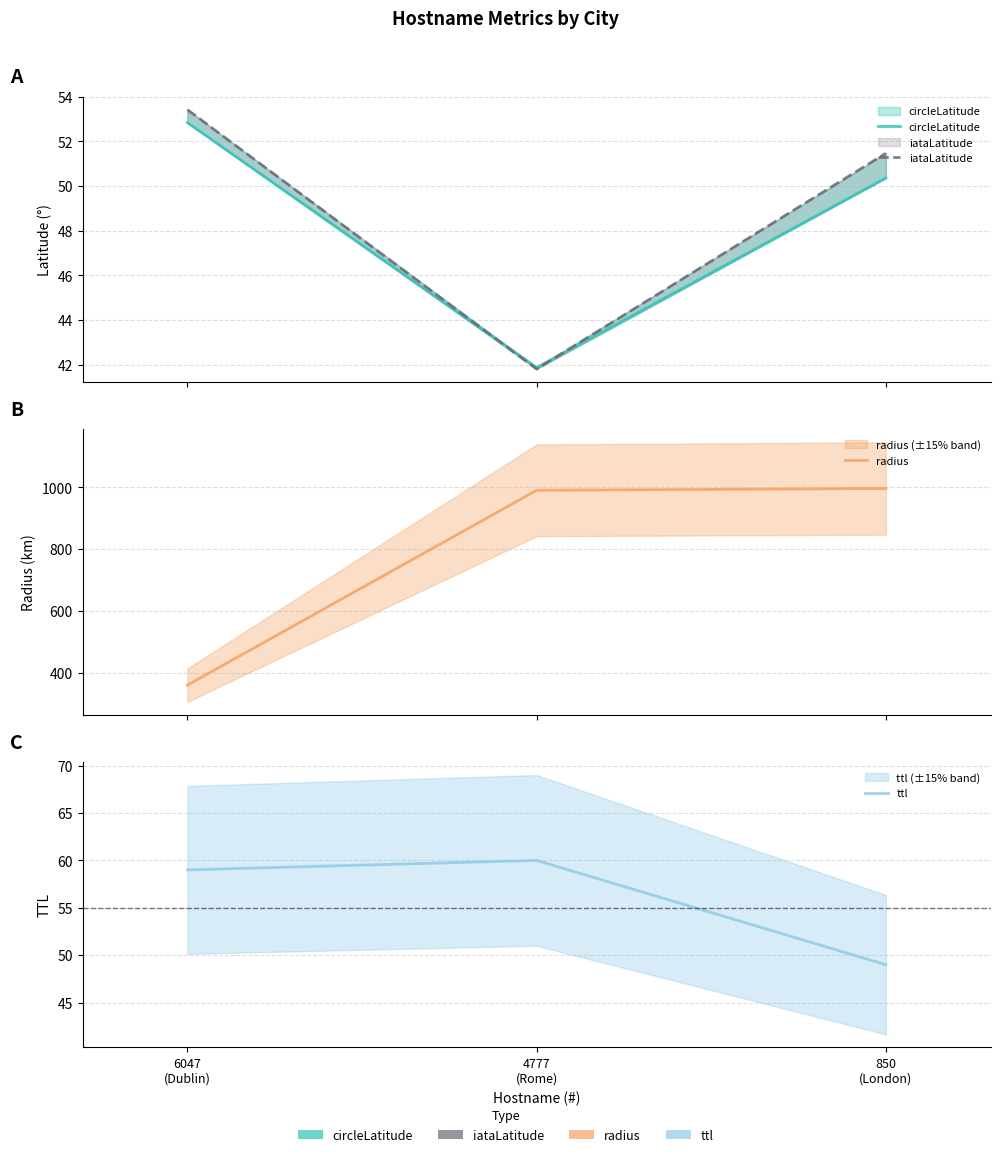

At which category does the chart reach its minimum across all series?

4777
(Rome)